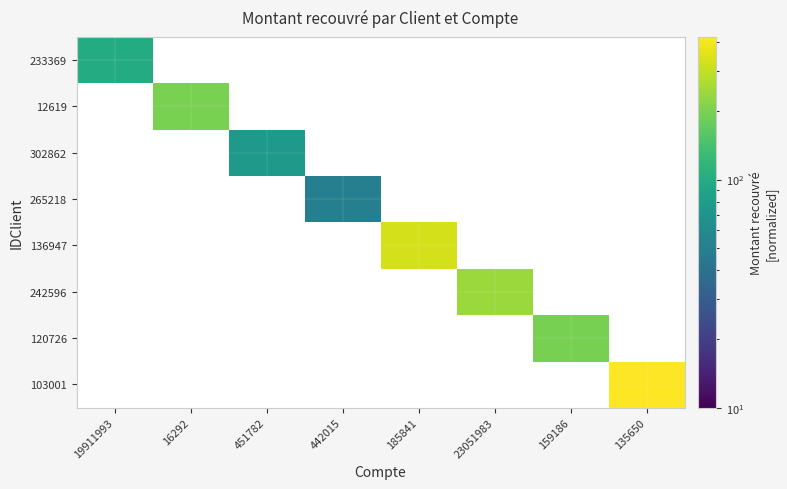

How many series are shown in this chart?

8